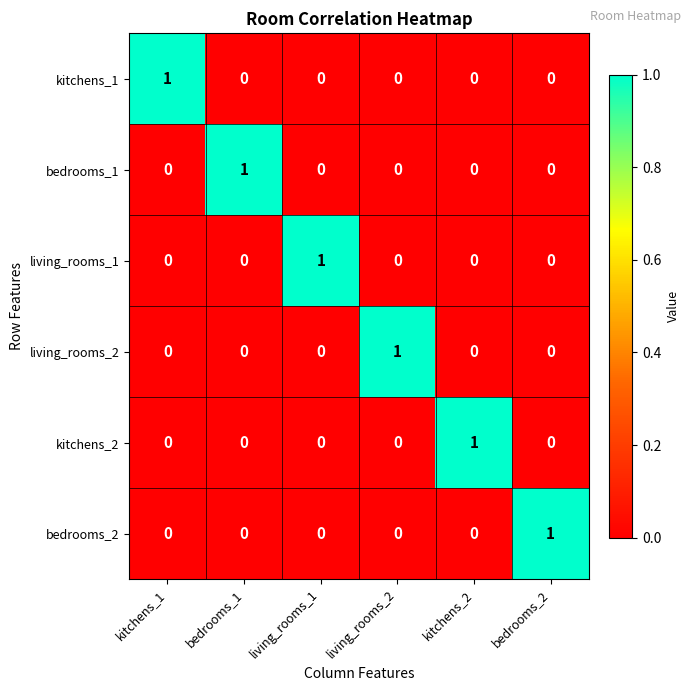

The value of living_rooms_2 at kitchens_1 is 0. True or false?

True